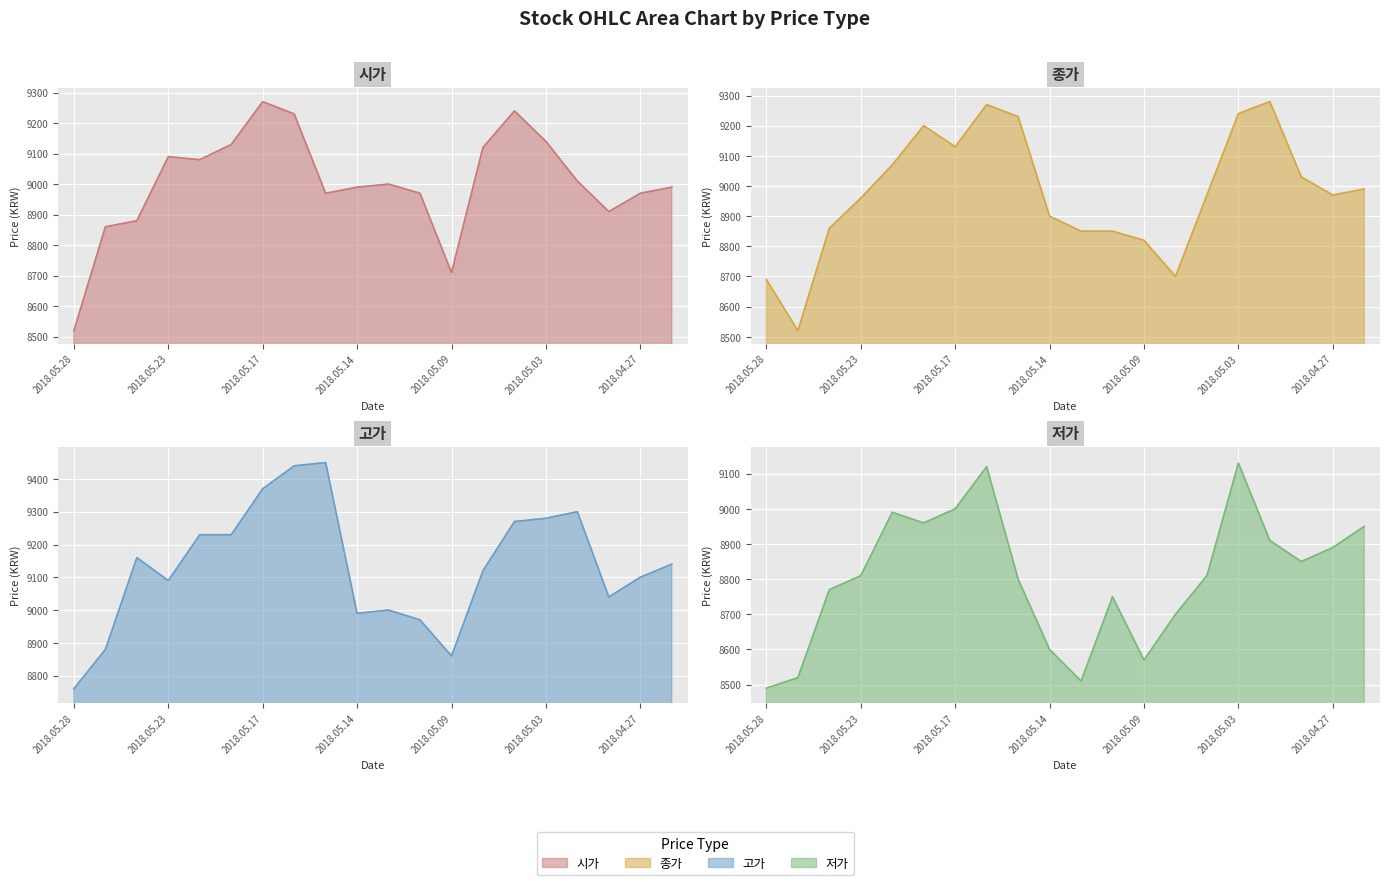

What is the label of the 7th point from the left?

2018.05.17